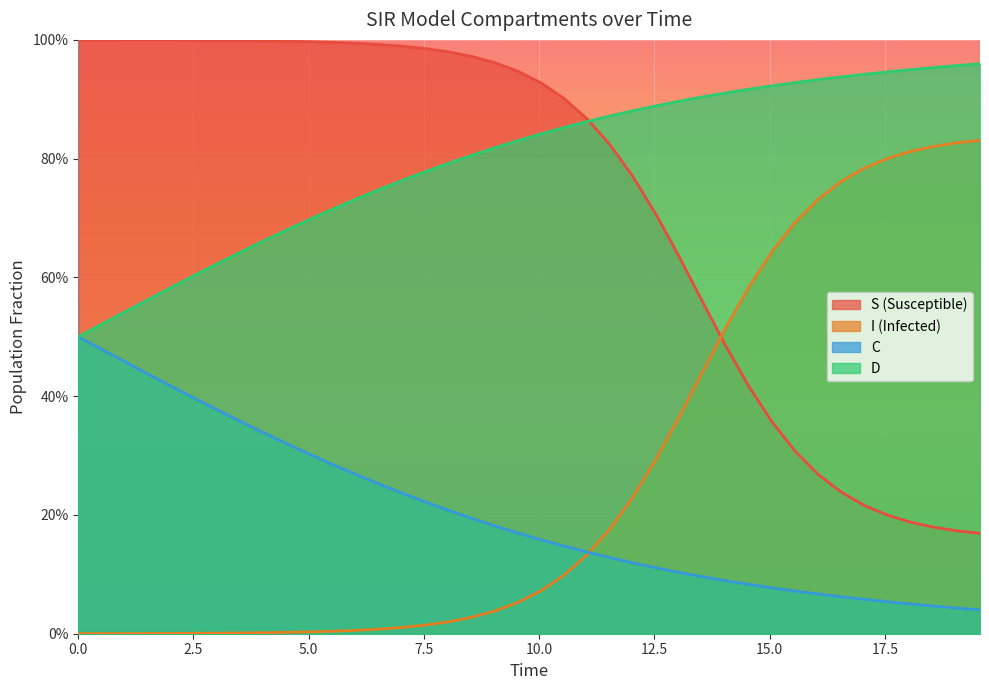

Reading right to left, list all the values displayed in this chart.

S: 0.2	0.2	0.2	0.2	0.2	0.2	0.2	0.3	0.3	0.4	0.4	0.5	0.6	0.6	0.7	0.8	0.8	0.9	0.9	0.9	0.9	1.0	1.0	1.0	1.0	1.0	1.0	1.0	1.0	1.0	1.0	1.0	1.0	1.0	1.0	1.0	1.0	1.0	1.0	1.0
I: 0.8	0.8	0.8	0.8	0.8	0.8	0.8	0.7	0.7	0.6	0.6	0.5	0.4	0.4	0.3	0.2	0.2	0.1	0.1	0.1	0.1	0.0	0.0	0.0	0.0	0.0	0.0	0.0	0.0	0.0	0.0	0.0	0.0	0.0	0.0	0.0	0.0	0.0	0.0	0.0
C: 0.0	0.0	0.0	0.1	0.1	0.1	0.1	0.1	0.1	0.1	0.1	0.1	0.1	0.1	0.1	0.1	0.1	0.1	0.1	0.2	0.2	0.2	0.2	0.2	0.2	0.2	0.3	0.3	0.3	0.3	0.3	0.3	0.4	0.4	0.4	0.4	0.4	0.5	0.5	0.5
D: 1.0	1.0	1.0	0.9	0.9	0.9	0.9	0.9	0.9	0.9	0.9	0.9	0.9	0.9	0.9	0.9	0.9	0.9	0.9	0.8	0.8	0.8	0.8	0.8	0.8	0.8	0.7	0.7	0.7	0.7	0.7	0.7	0.6	0.6	0.6	0.6	0.6	0.5	0.5	0.5